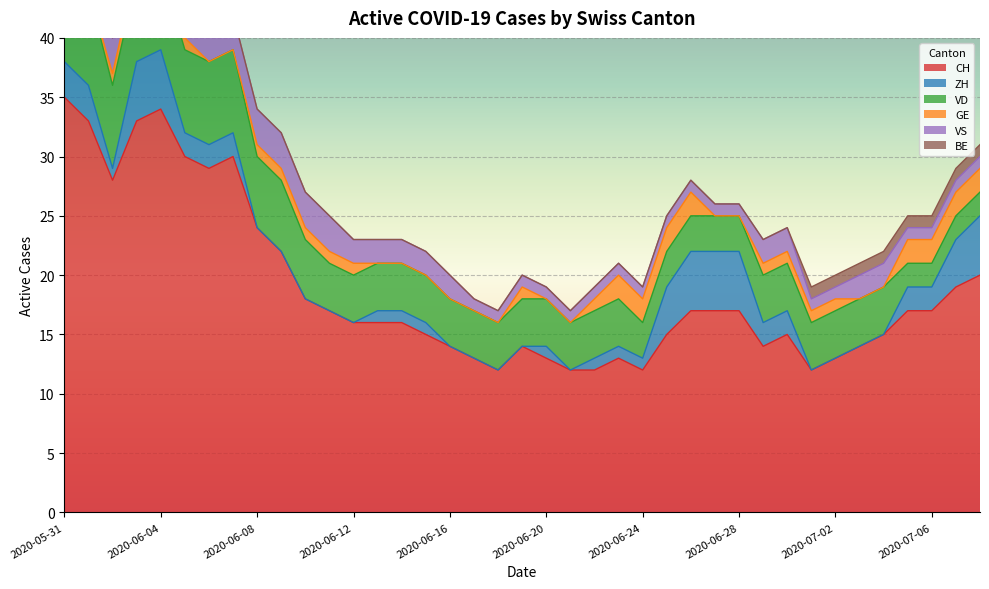

What is the spread (max minus min) of values at 2020-06-06?

29